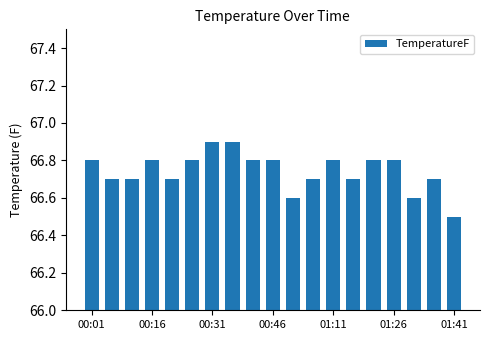

Count the values in the range 66 to 67.

19